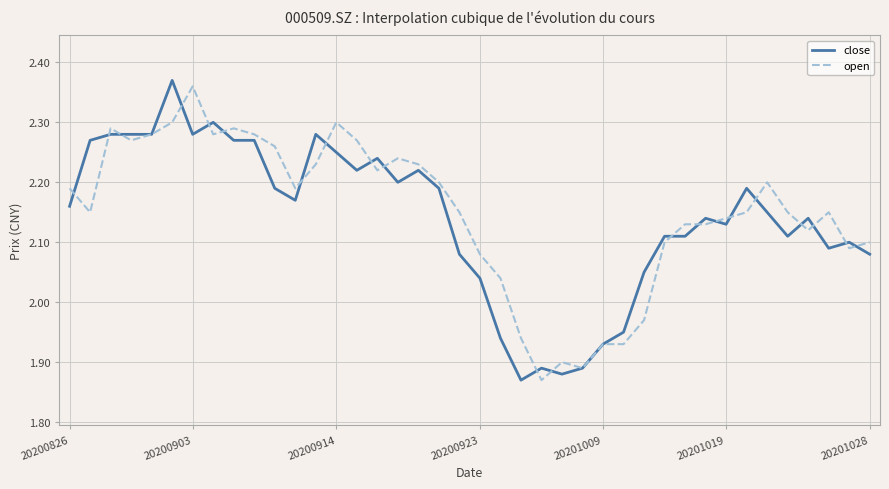

How many lines are shown in the chart?

2